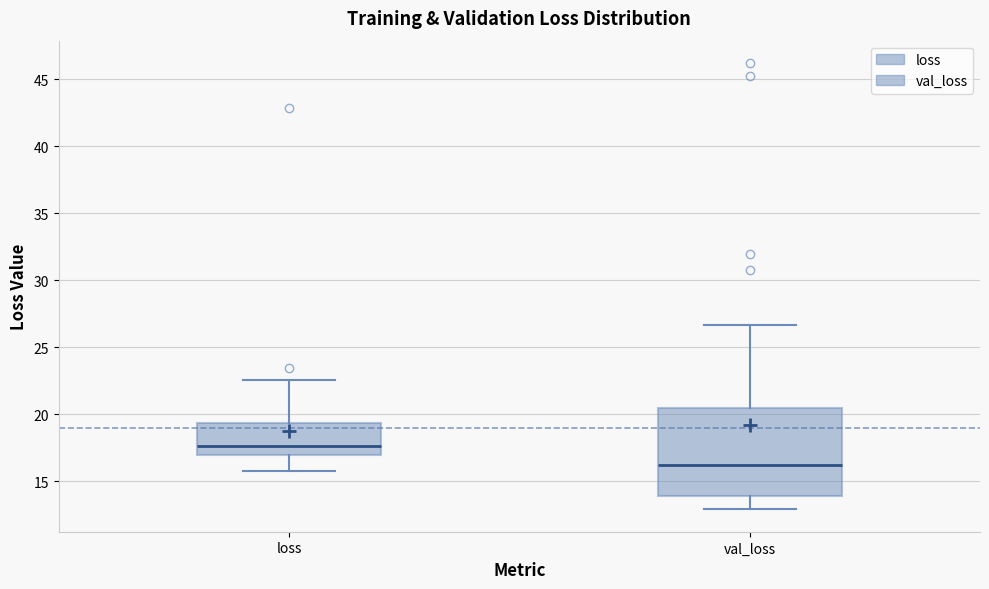

Where is the lower edge of the box for loss on the y-axis? The values are not printed on the chart, so give them approximately, as read against the axis.

17.0